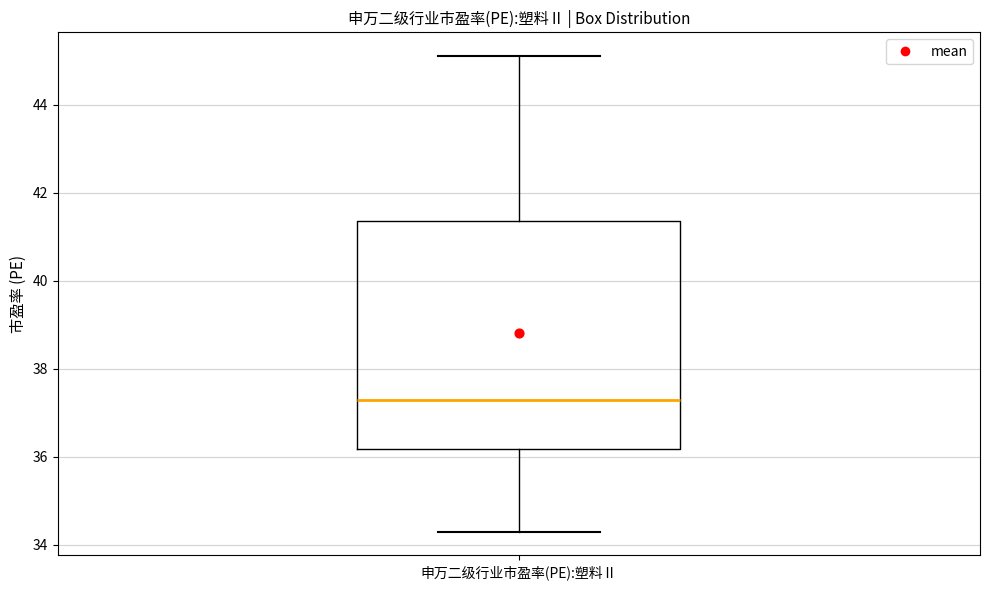

Where is the upper edge of the box for 申万二级行业市盈率(PE):塑料Ⅱ on the y-axis? The values are not printed on the chart, so give them approximately, as read against the axis.

41.4